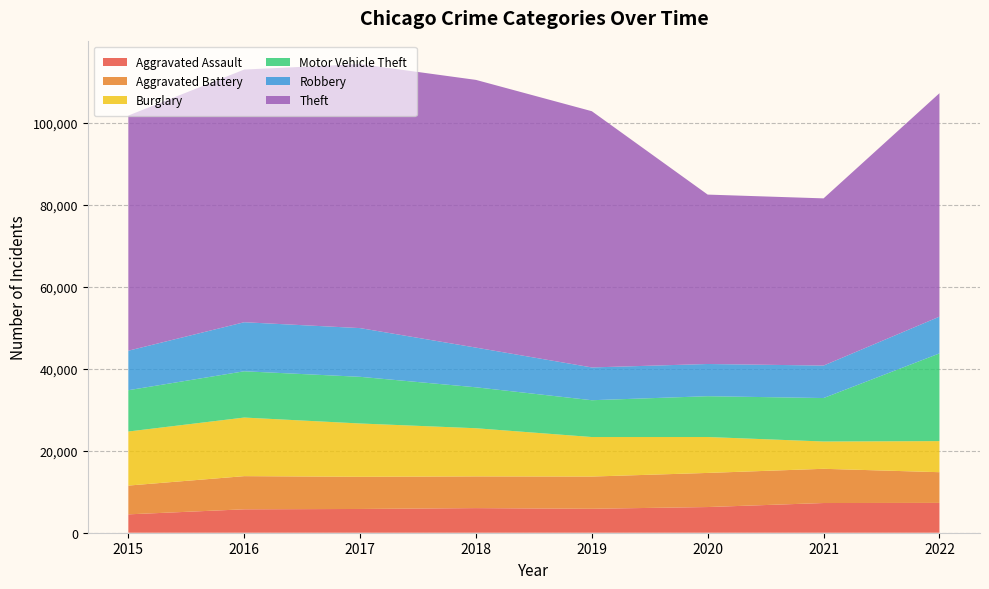

Reading left to right, extract all data points from this chart.

Aggravated Assault: 4480	5712	5793	6001	5840	6263	7243	7271
Aggravated Battery: 7018	8085	7845	7734	7857	8319	8346	7490
Burglary: 13184	14289	13001	11746	9639	8757	6659	7580
Motor Vehicle Theft: 10068	11286	11380	9983	8977	9953	10596	21384
Robbery: 9638	11960	11880	9679	7994	7855	7919	8966
Theft: 57350	61618	64381	65285	62485	41309	40773	54489